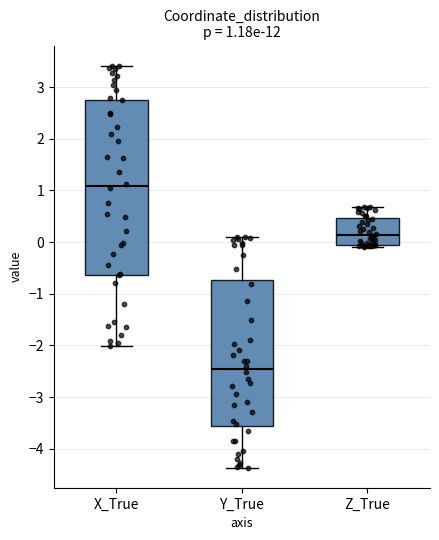

Comparing the boxes themselves (not the whiskers), which one is the tallest?

X_True